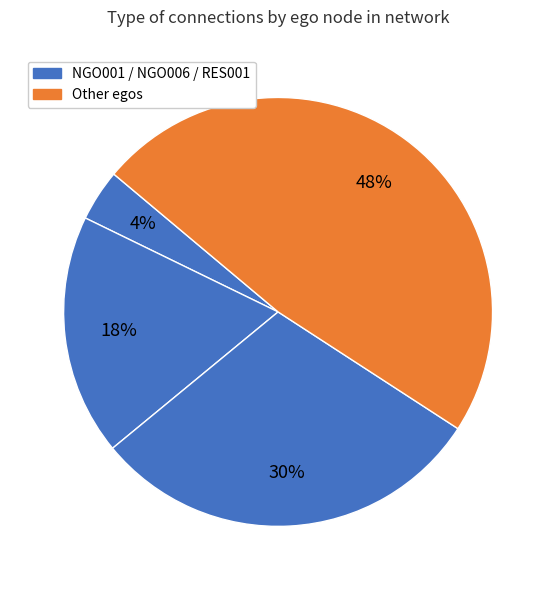

Count the number of slices in the pie.

4